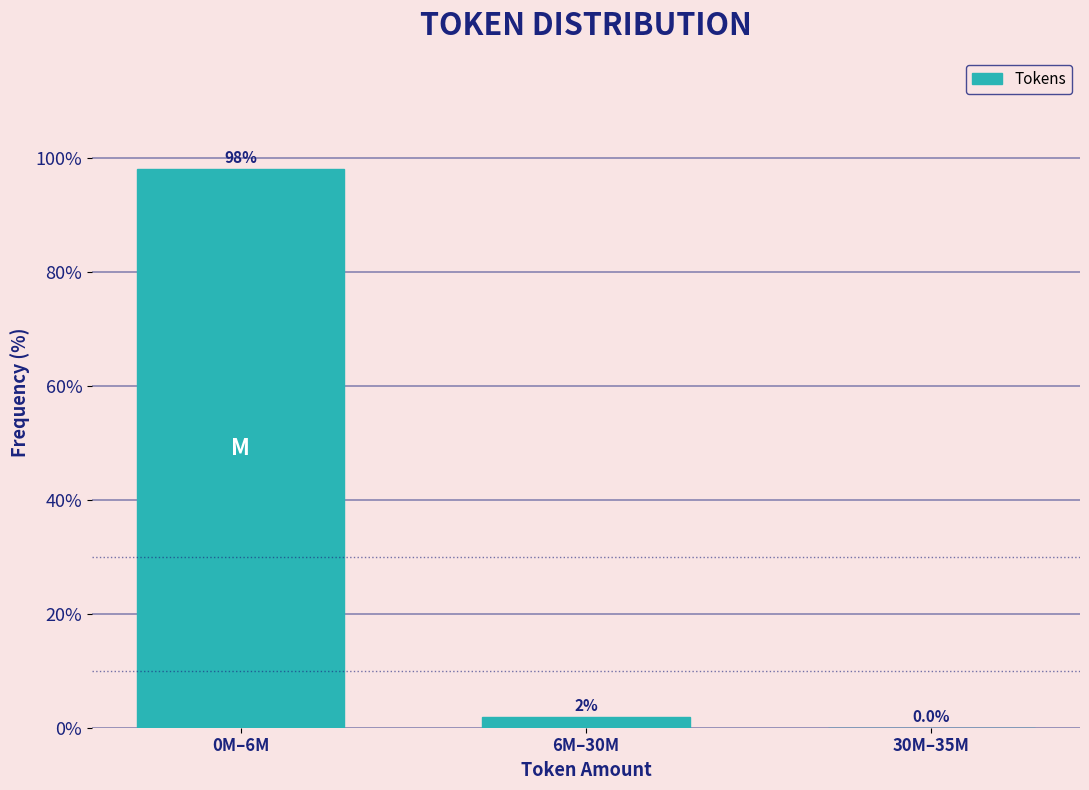

Which label corresponds to the largest value in the chart?

0M–6M